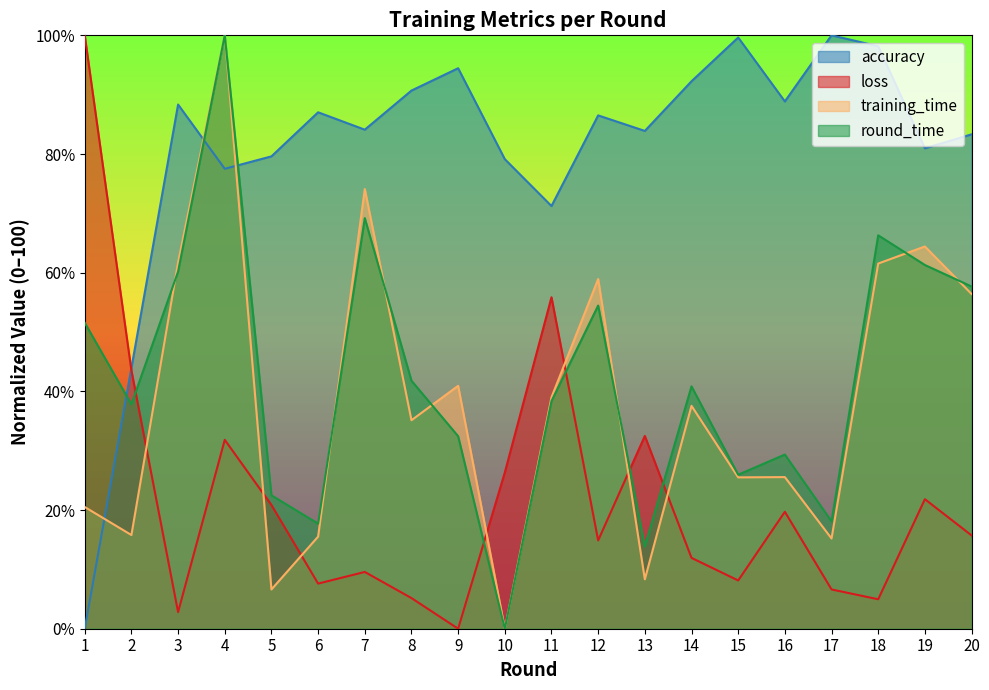

What is the difference between the maximum and minimum values in the accuracy series?

100.0